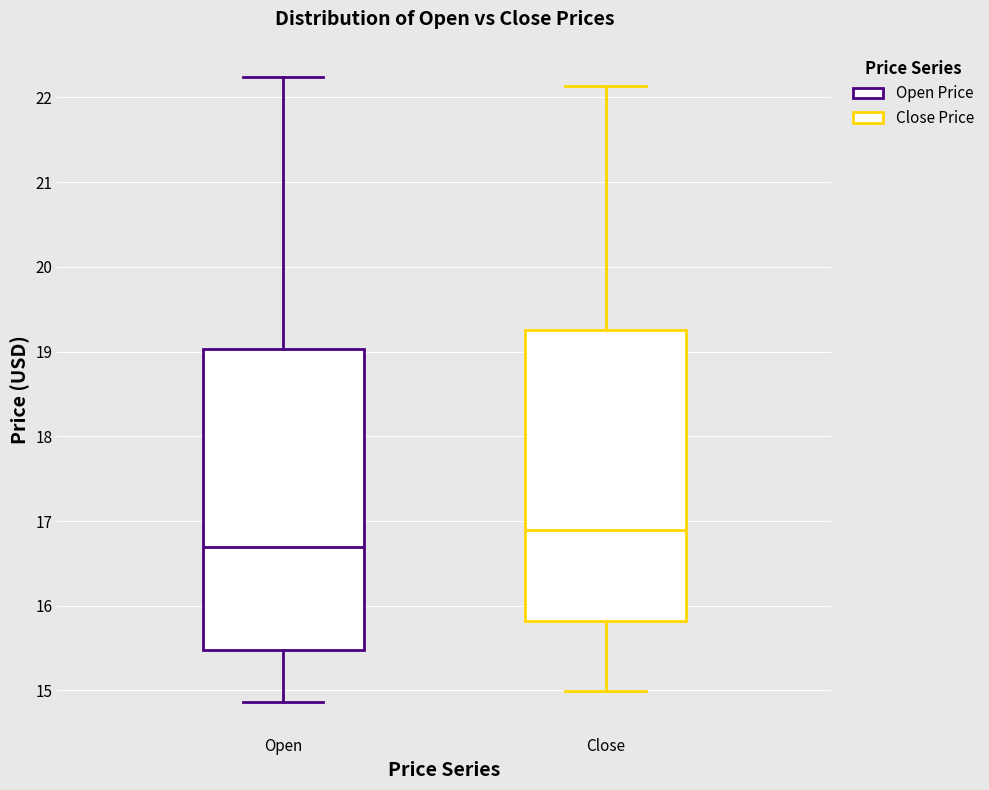

Where does the lower whisker of the box for Open end on the y-axis? The values are not printed on the chart, so give them approximately, as read against the axis.

14.9